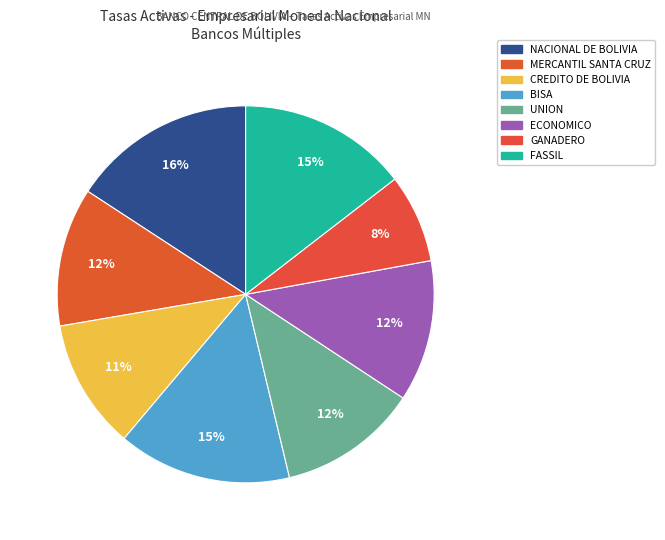

To the nearest percent, what is the difference between the largest and smallest slice percentages?

8%